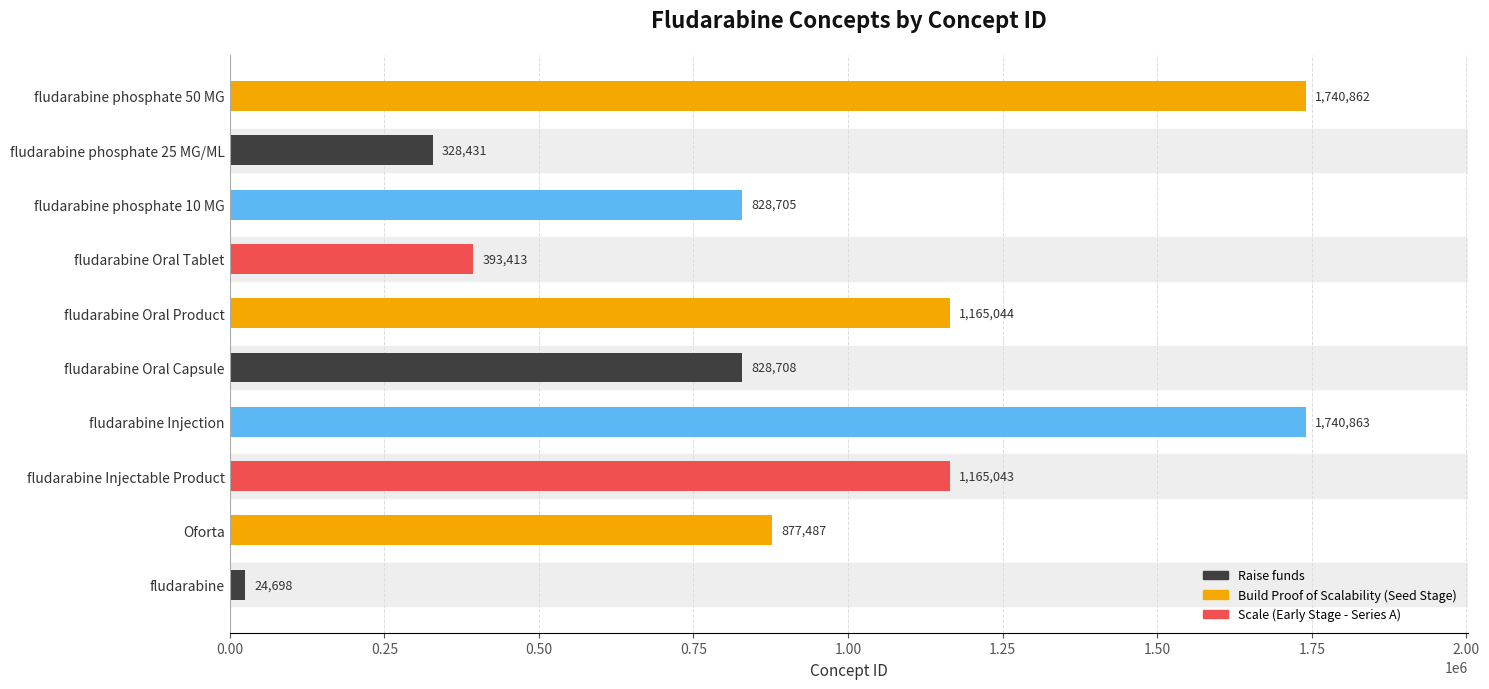

List the labels in order of value, smallest first.

fludarabine, fludarabine phosphate 25 MG/ML, fludarabine Oral Tablet, fludarabine phosphate 10 MG, fludarabine Oral Capsule, Oforta, fludarabine Injectable Product, fludarabine Oral Product, fludarabine phosphate 50 MG, fludarabine Injection